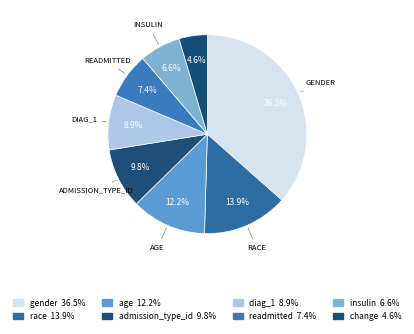

How many slices are in this pie chart?

8